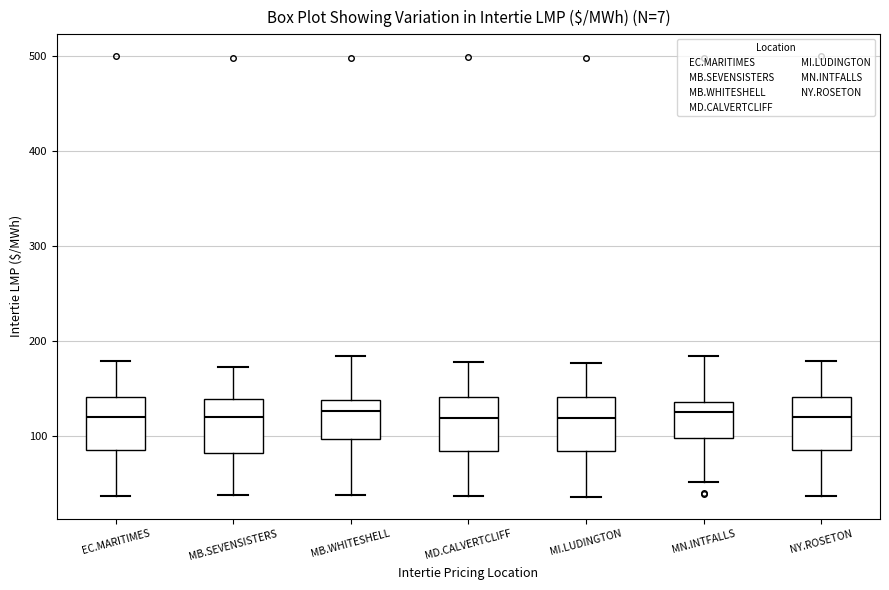

Reading left to right, read every box against the y-axis: the position of its median line, the range the box covers, and the ends of its whiskers. The values are not printed on the chart, so give them approximately, as read against the axis.

EC.MARITIMES: median 120, box 80 to 140, whiskers 40 to 180
MB.SEVENSISTERS: median 120, box 80 to 140, whiskers 40 to 170
MB.WHITESHELL: median 130, box 100 to 140, whiskers 40 to 180
MD.CALVERTCLIFF: median 120, box 80 to 140, whiskers 40 to 180
MI.LUDINGTON: median 120, box 80 to 140, whiskers 40 to 180
MN.INTFALLS: median 130, box 100 to 140, whiskers 50 to 180
NY.ROSETON: median 120, box 80 to 140, whiskers 40 to 180